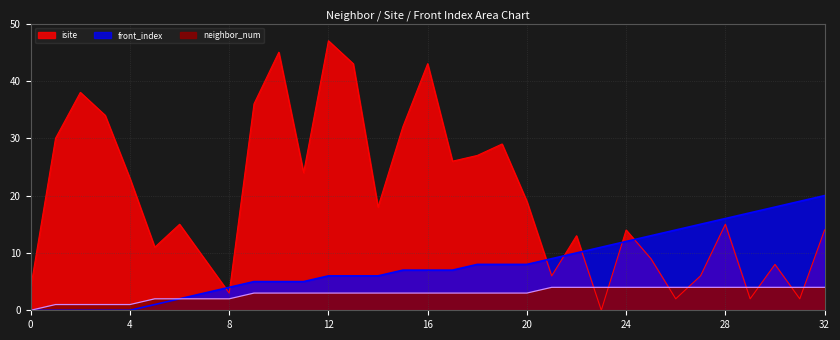

At which label is isite closest to 23?

4